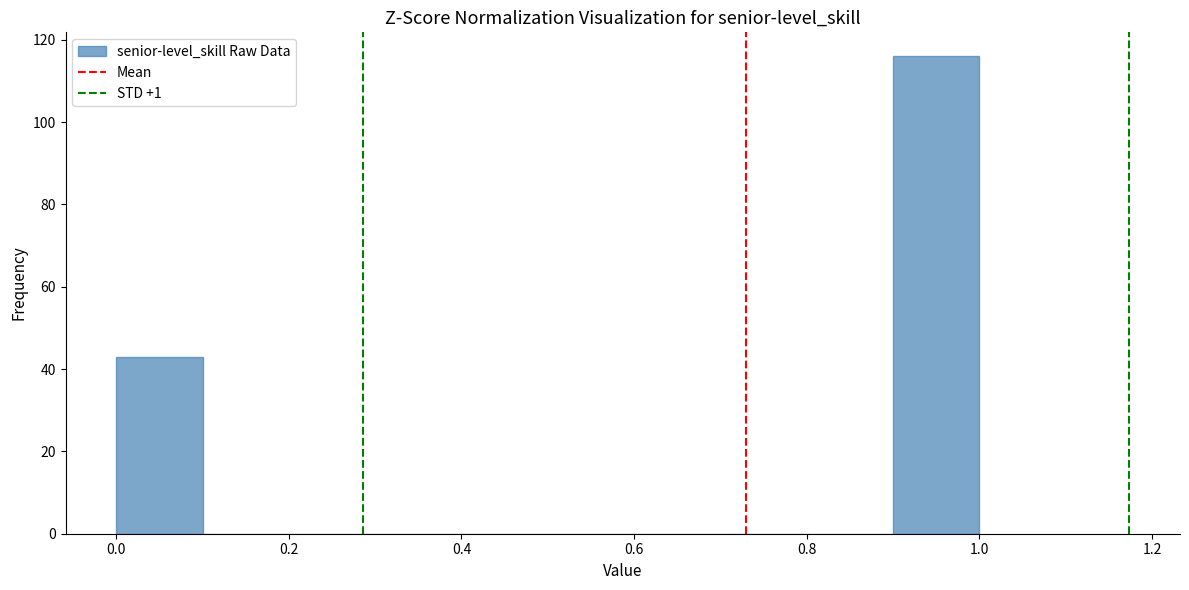

Which range on the x-axis has the tallest bar?

0.9 to 1.0